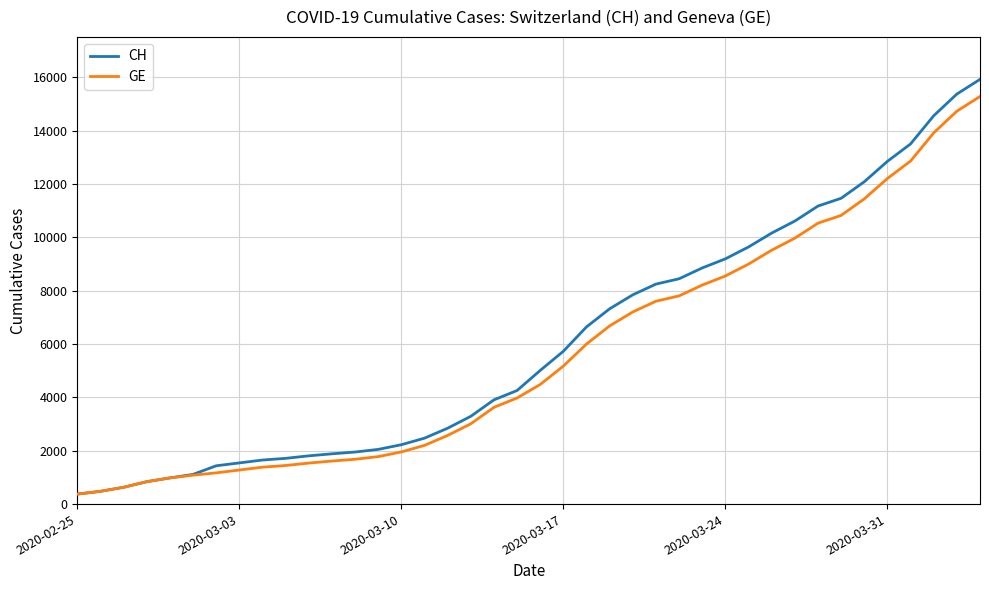

What is the minimum value for GE?

375